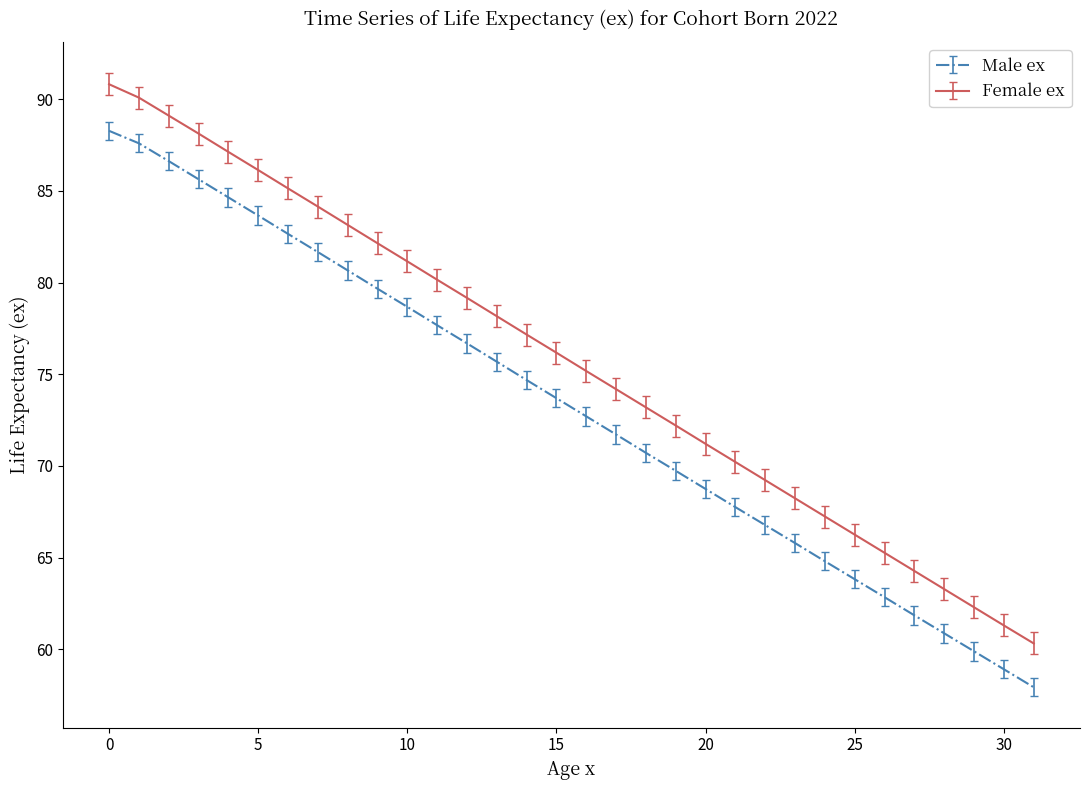

List the series in order of their peak value, highest first.

Female ex, Male ex